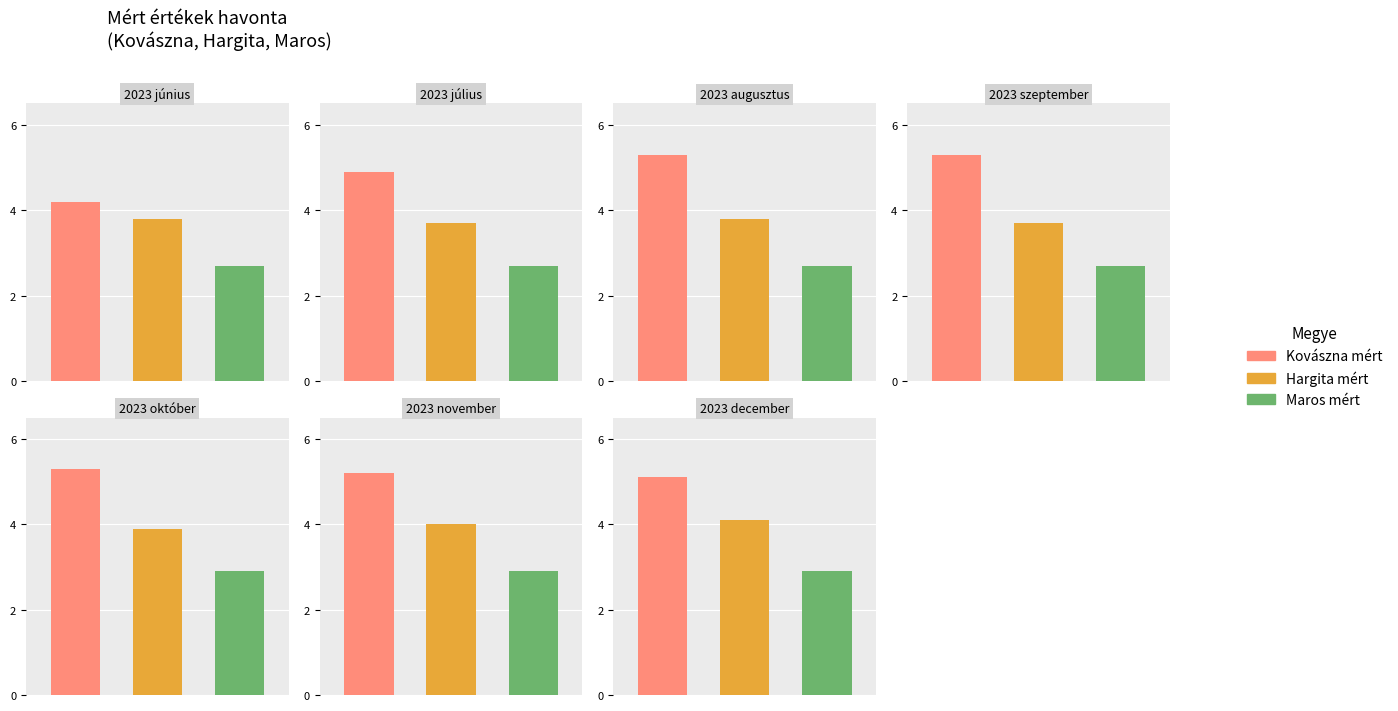

What position from the right is 2023 szeptember?

4